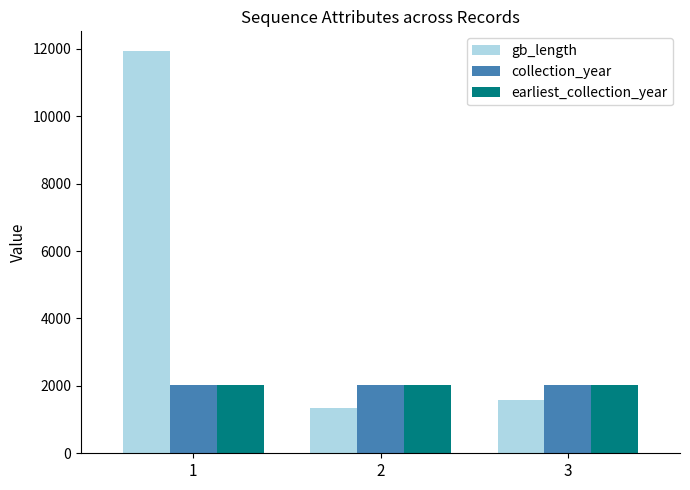

How many data points in collection_year are less than 2012?

1